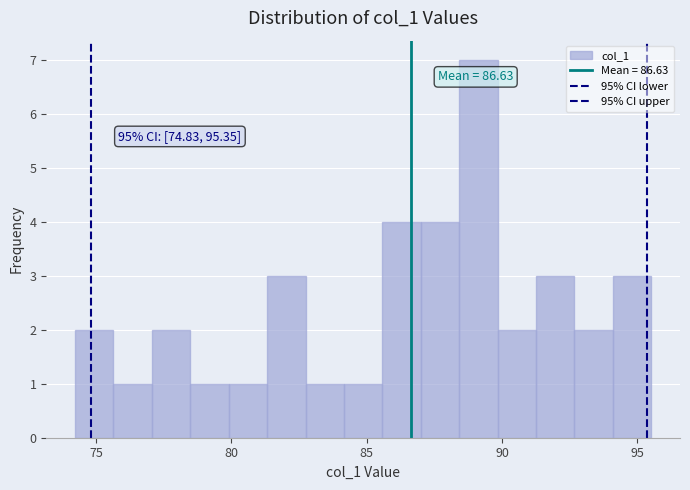

Read against the x-axis, roughly where is the centre of the tallest bar?

89.0